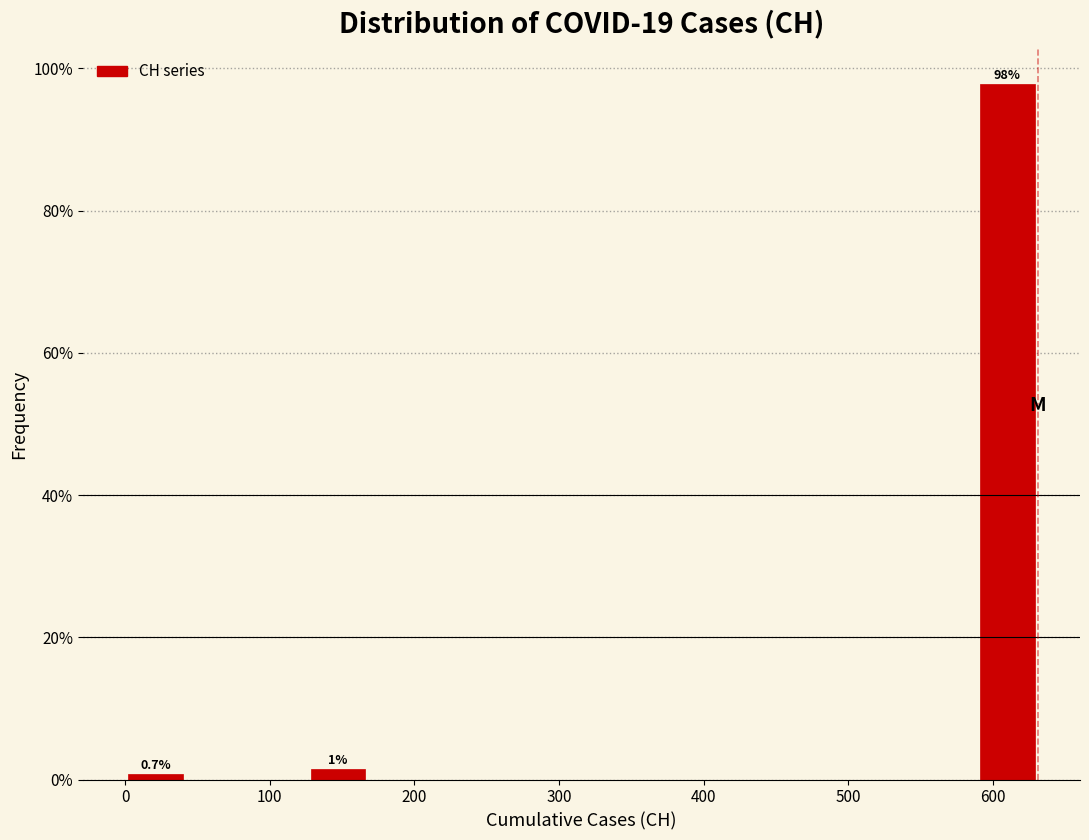

Over which range of the x-axis is the bar tallest?

590 to 630